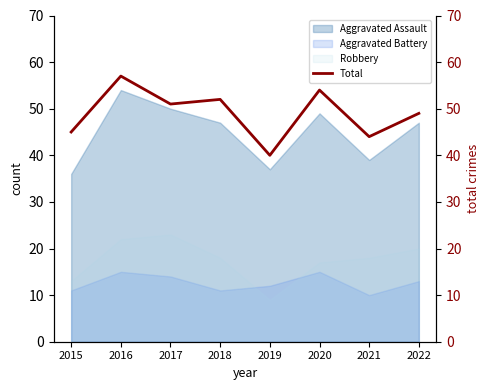

Reading right to left, extract all data points from this chart.

2022=49	2021=44	2020=54	2019=40	2018=52	2017=51	2016=57	2015=45